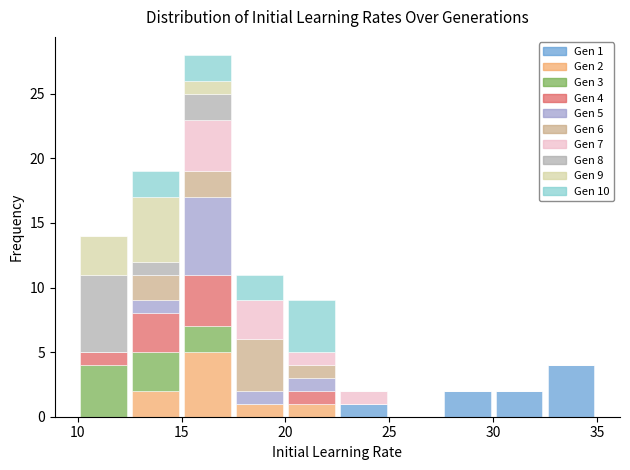

Which range on the x-axis has the tallest stacked bar (by total height)?

15.0 to 17.5